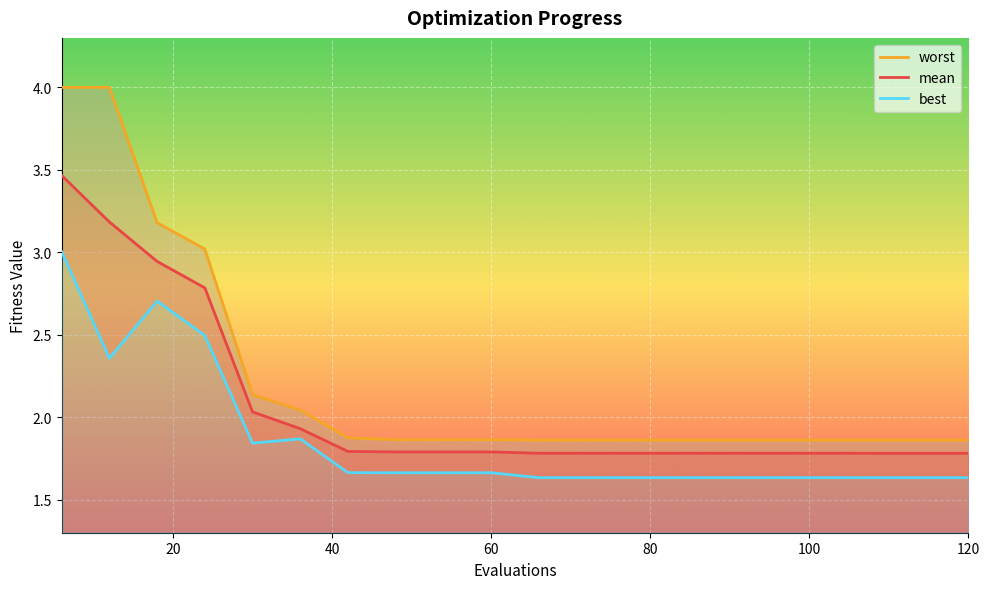

What is the minimum value for mean?

1.8